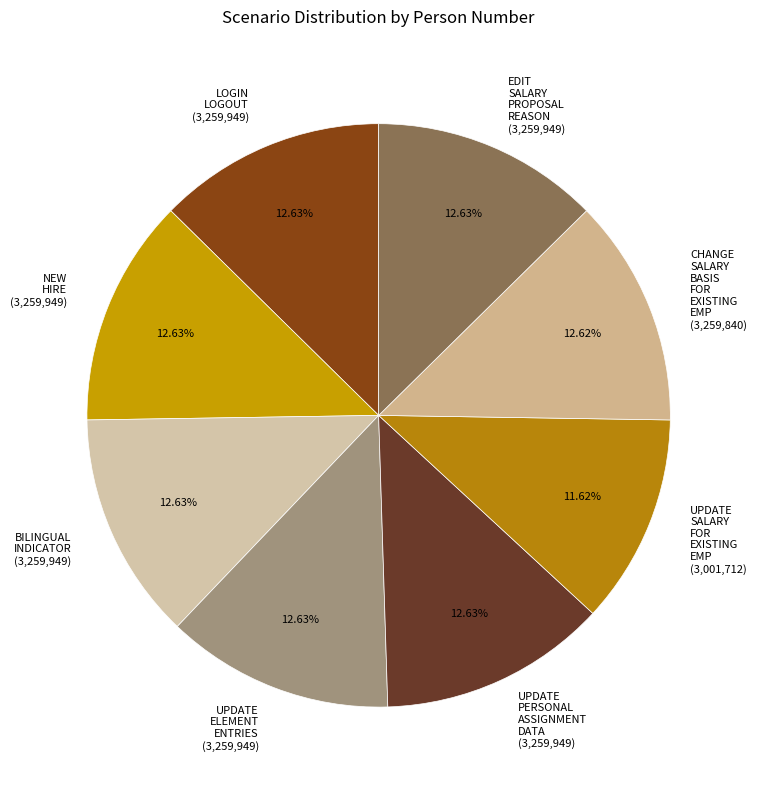

Count the number of slices in the pie.

8